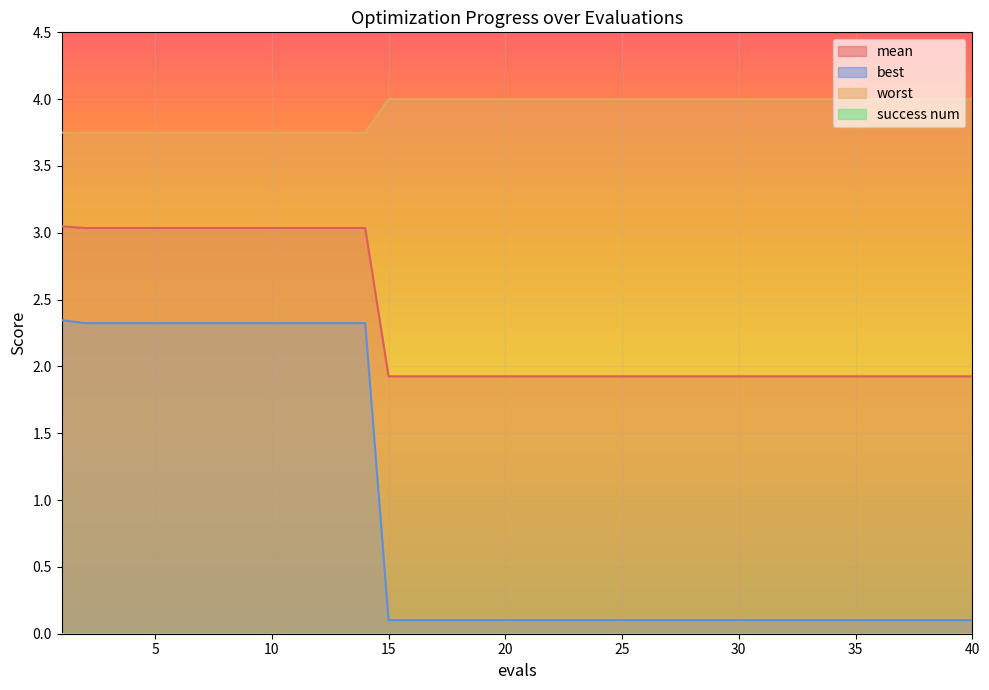

What is the average value of the mean series?

2.3